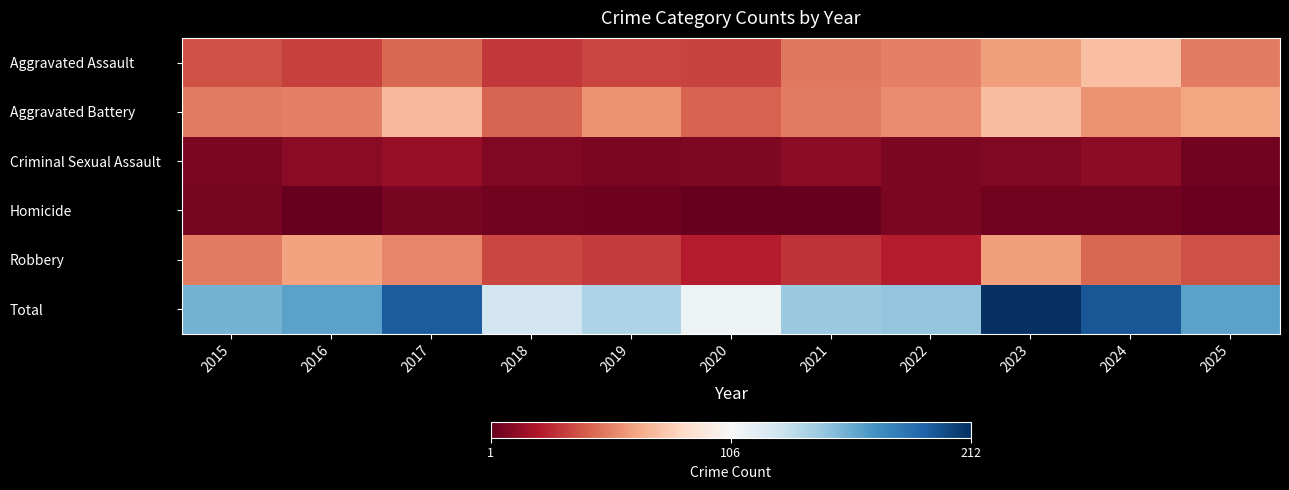

Between 2021 and 2016, which is larger?

2021